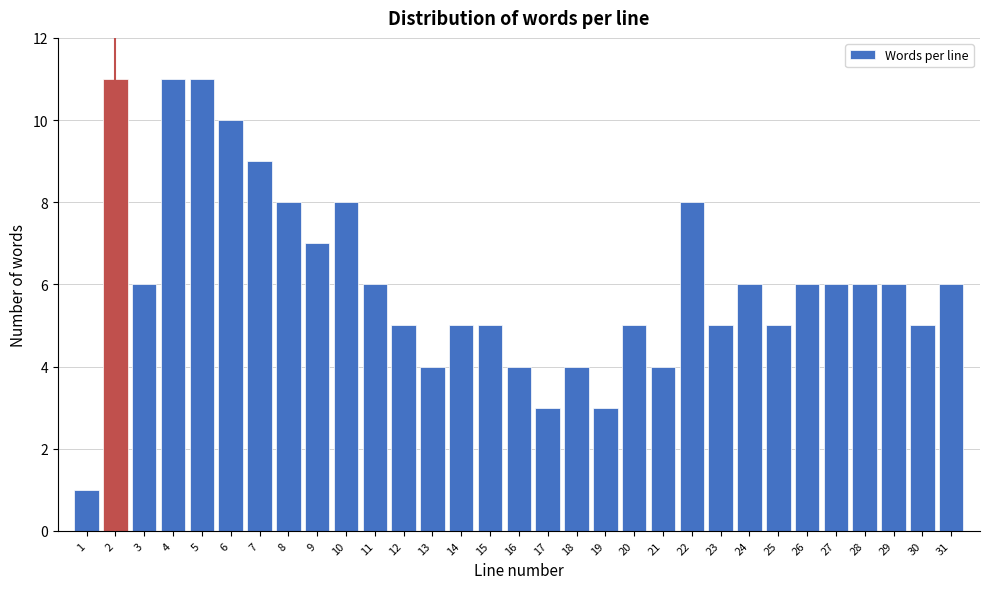

What is the value of the 2nd bar from the left?

11